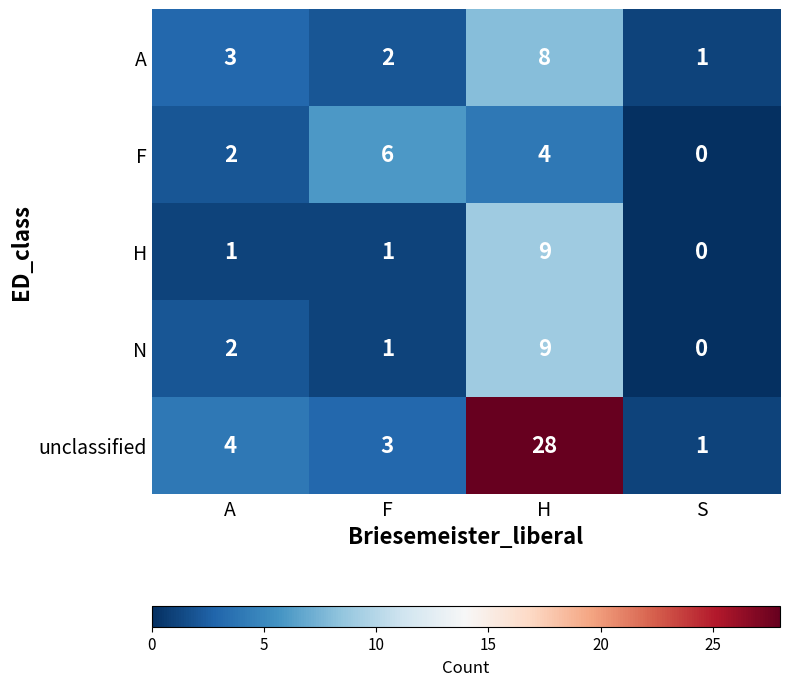

At which category is the sum across all series the highest?

H